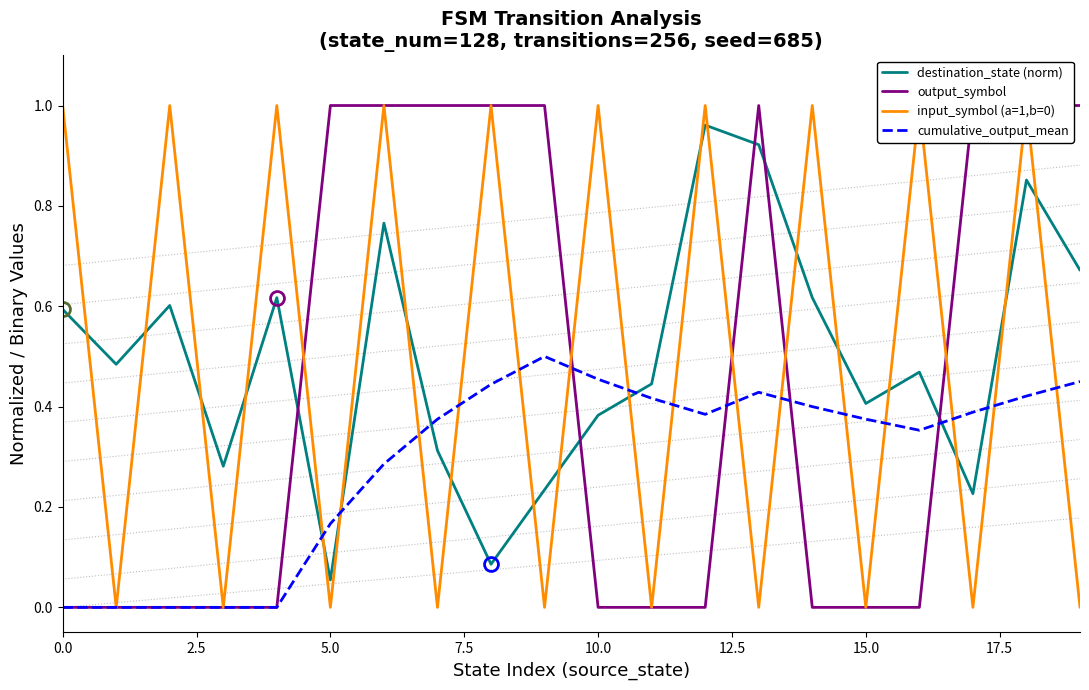

At which category is the sum across all series the highest?

18